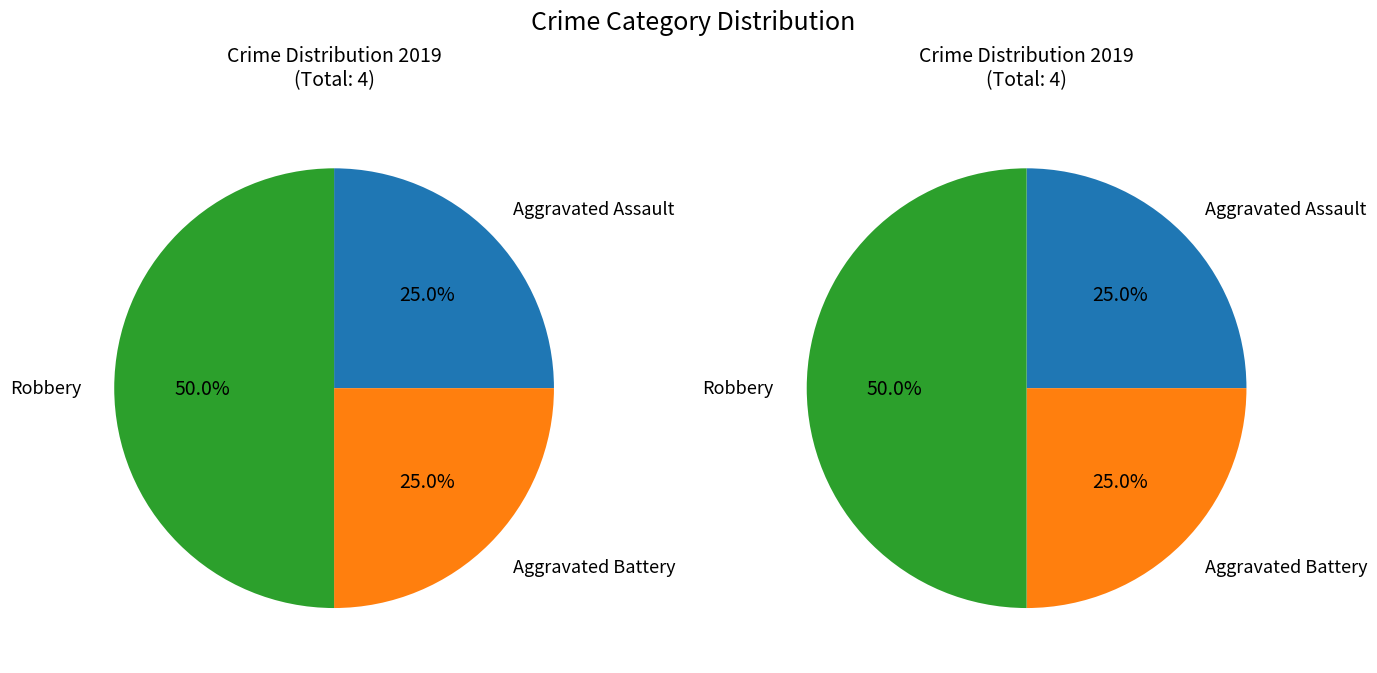

How many slices are in this pie chart?

3